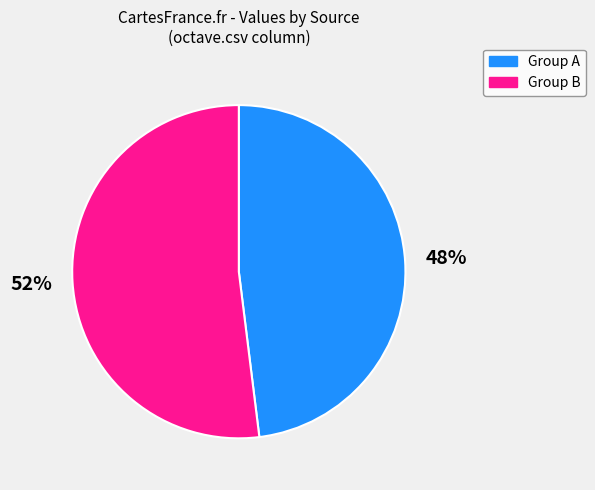

To the nearest percent, what is the difference between the largest and smallest slice percentages?

4%